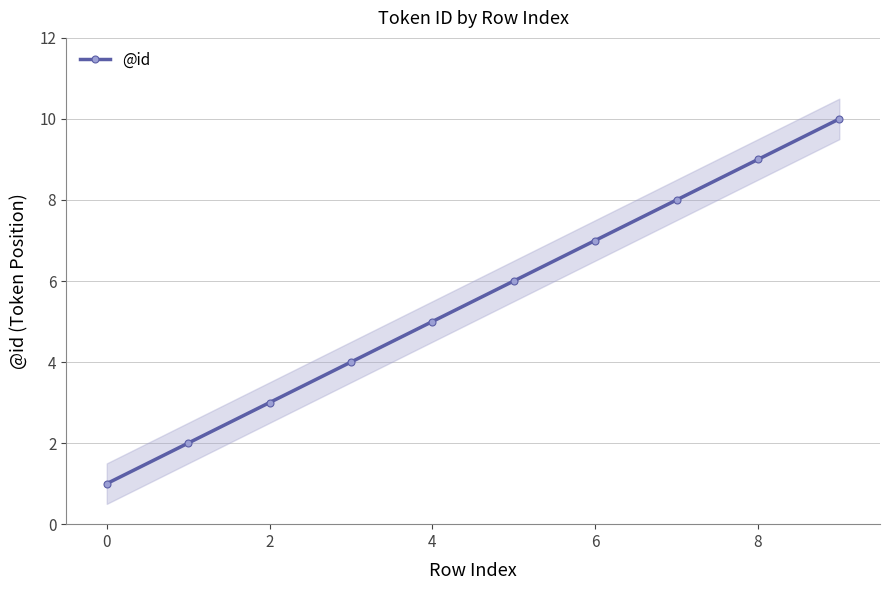

The value of @id at 4 is 2. True or false?

False